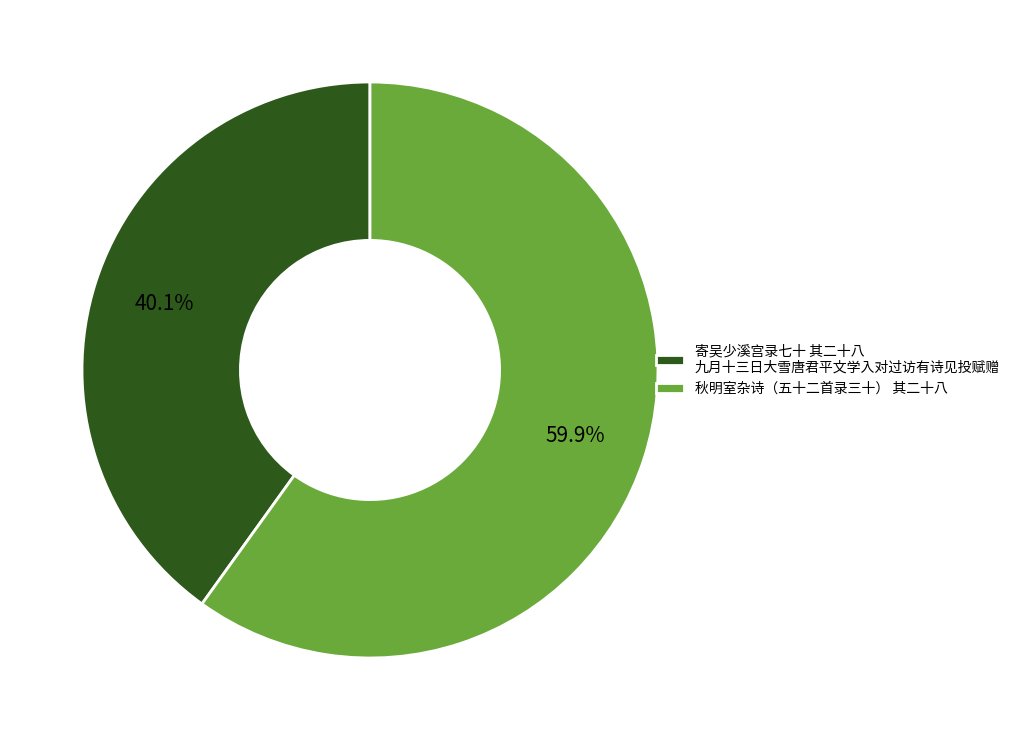

Between 寄吴少溪宫录七十 其二十八 九月十三日大雪唐君平文学入对过访有诗见投赋赠 and 秋明室杂诗（五十二首录三十） 其二十八, which is larger?

秋明室杂诗（五十二首录三十） 其二十八